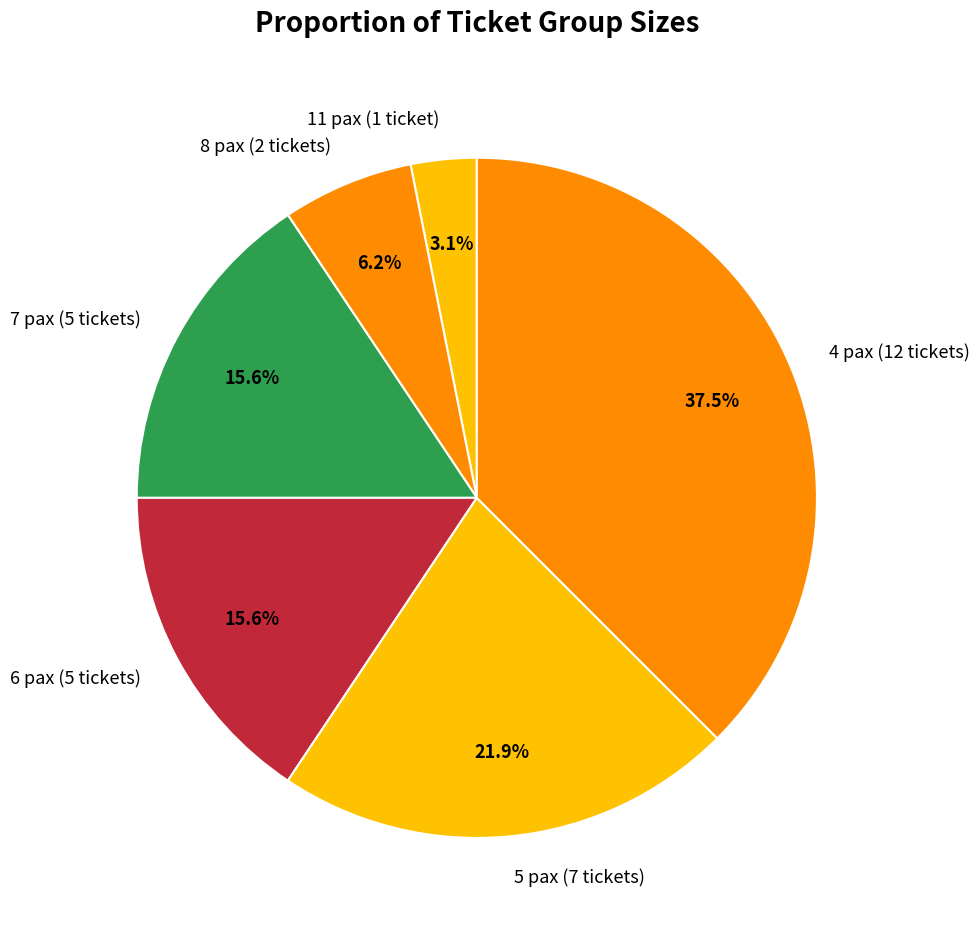

Which slice is the smallest?

11 pax (1 ticket)